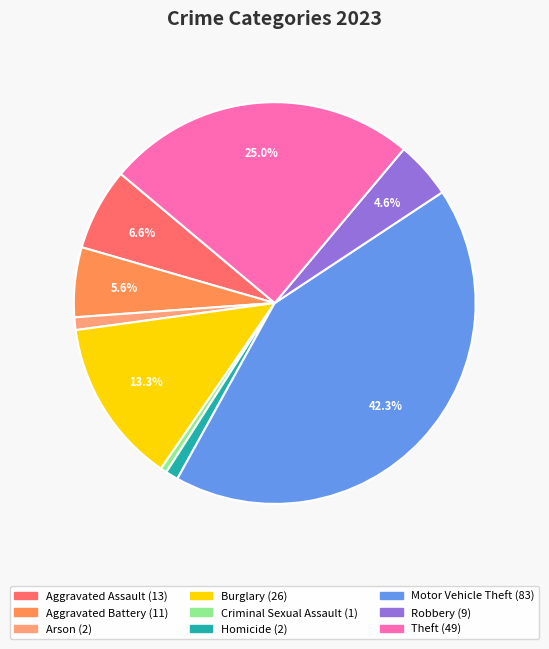

What portion of the pie excludes Burglary?

86.7%